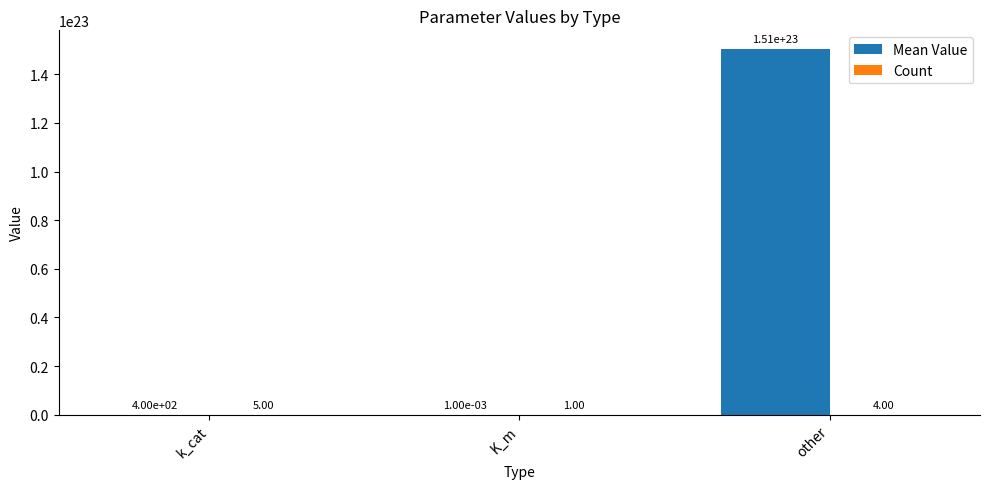

Which series changed the most between k_cat and other?

Mean Value